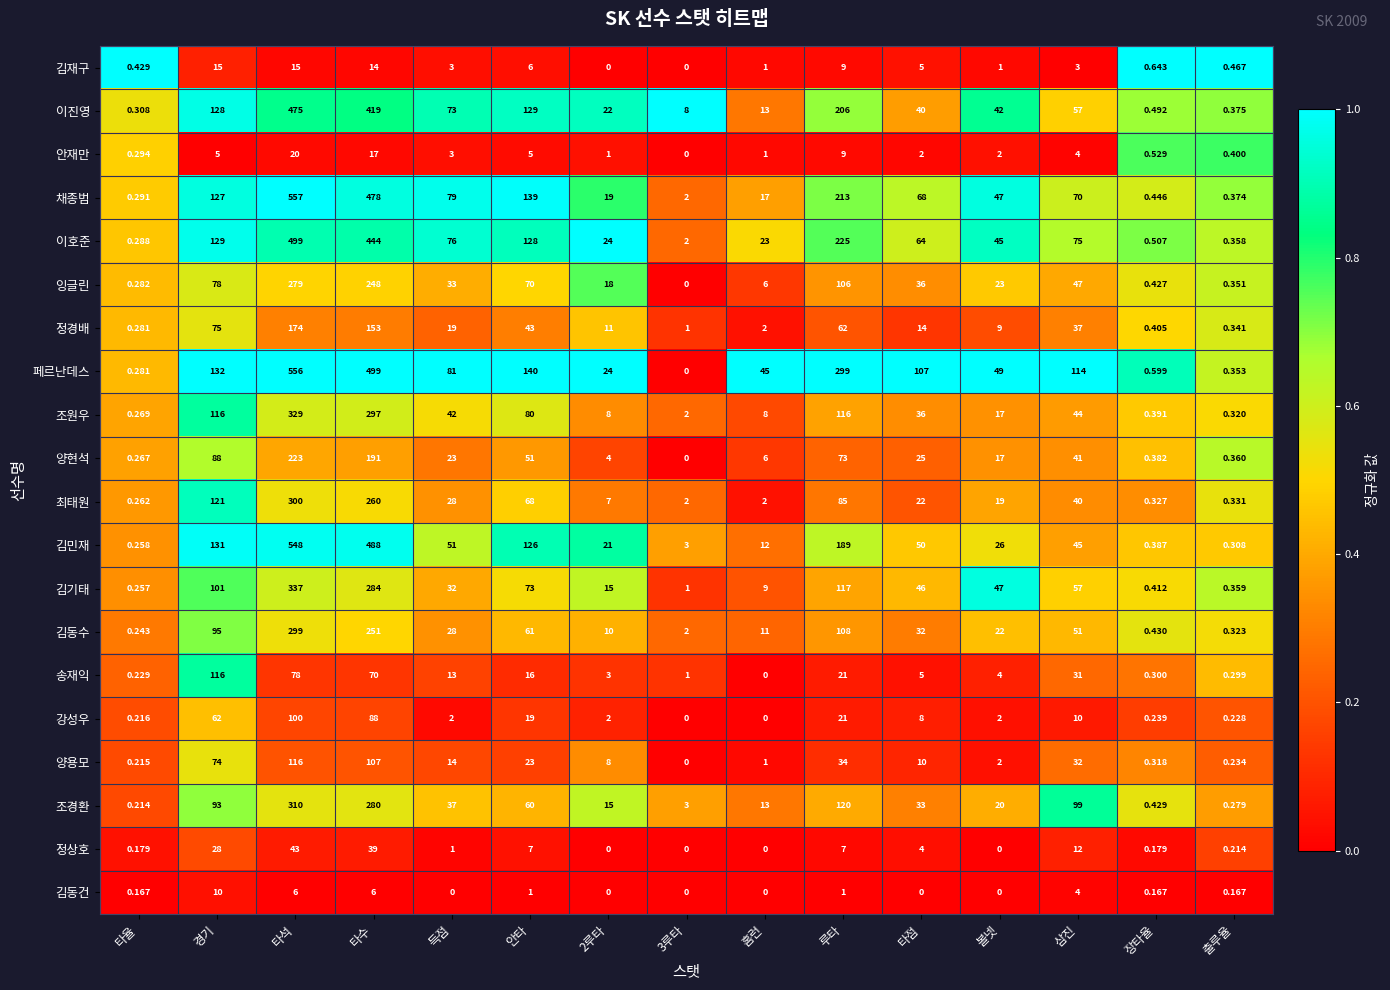

What is the total value across all series at 경기?

1724.0